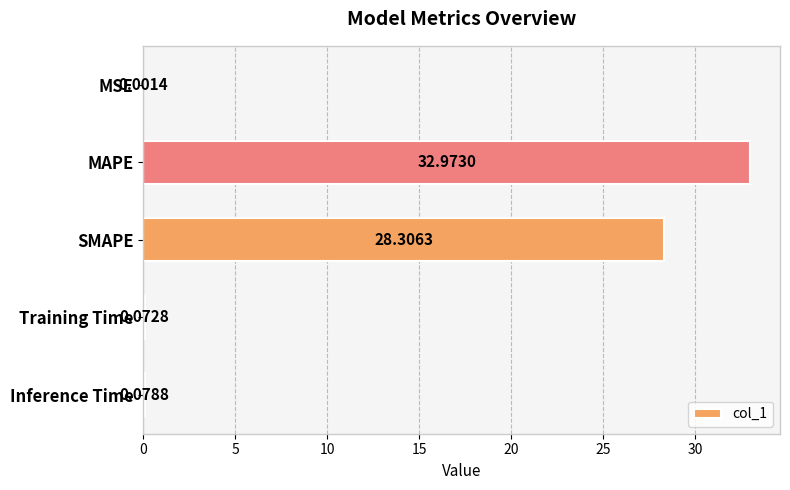

What is the sum of the values at Inference Time and MAPE?

33.1